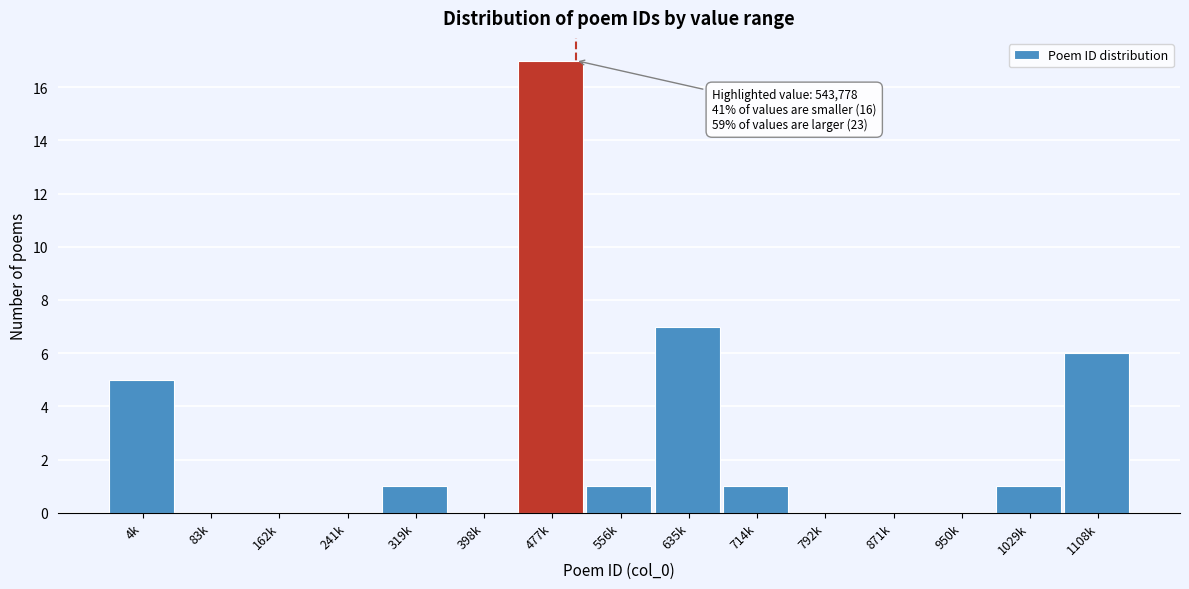

Reading left to right, list all the values displayed in this chart.

4k=5	83k=0	162k=0	241k=0	319k=1	398k=0	477k=17	556k=1	635k=7	714k=1	792k=0	871k=0	950k=0	1029k=1	1108k=6